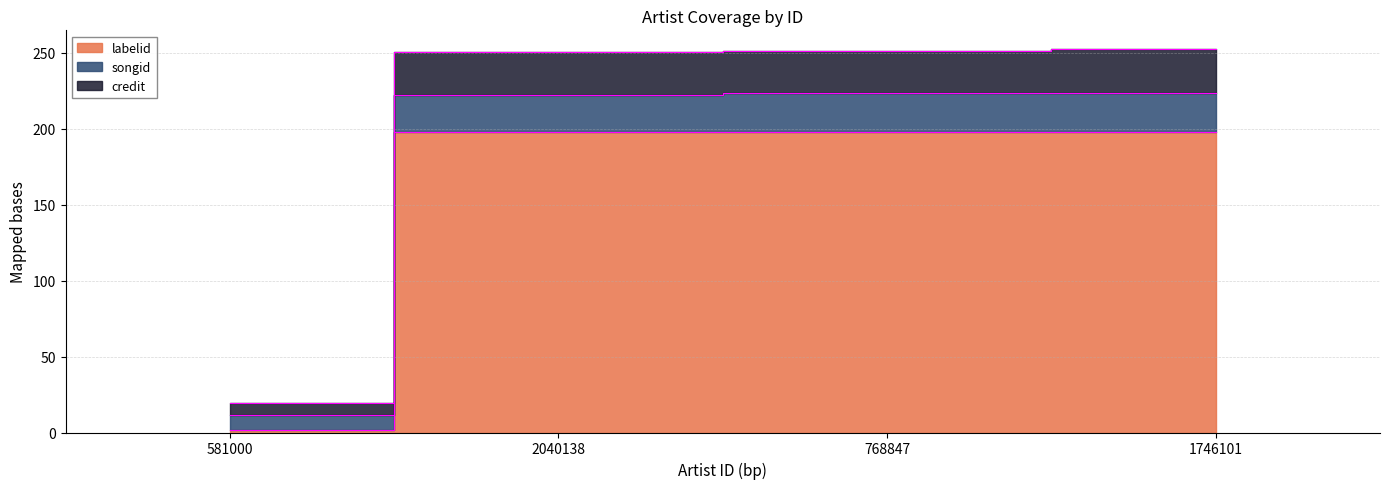

True or false: songid has more than 2 interior local peaks.

False